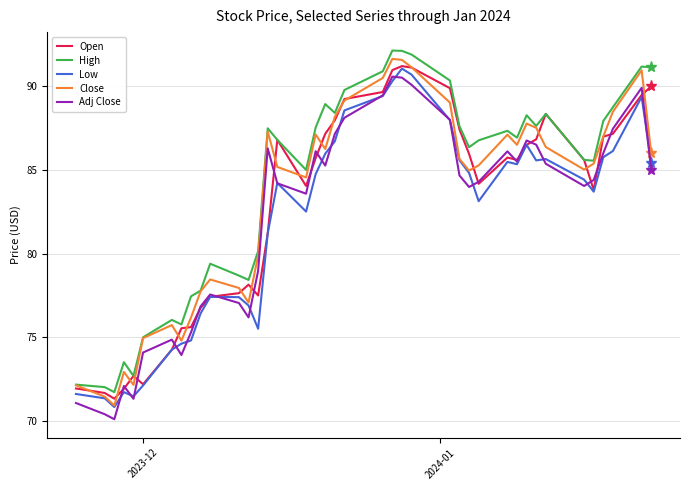

True or false: High and Low cross at least once.

False